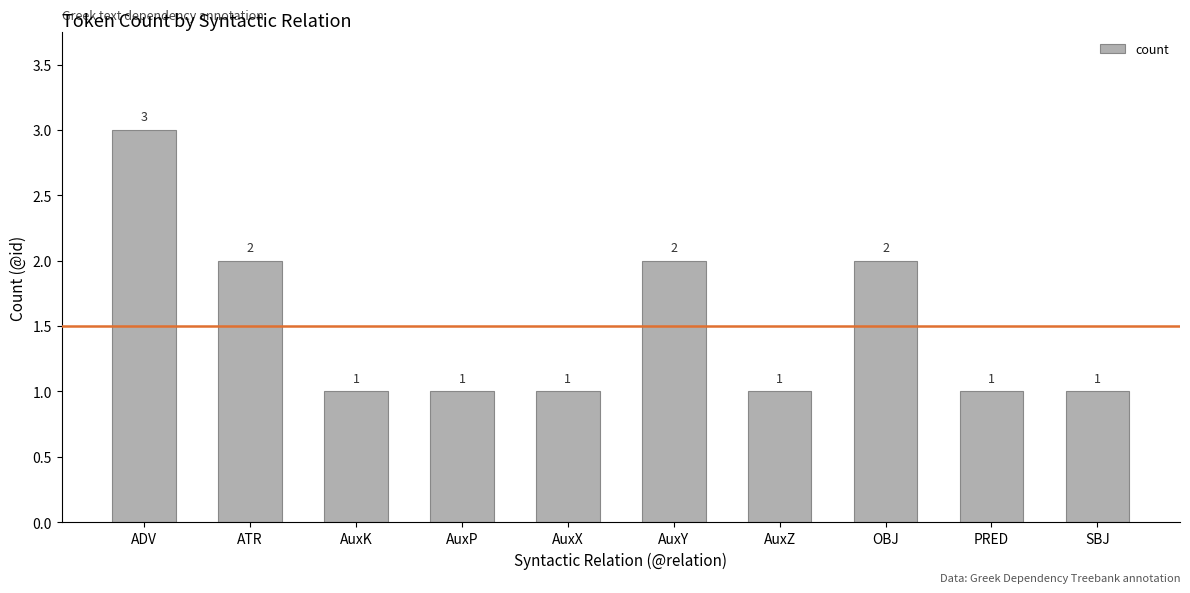

Which has a higher value, AuxY or AuxZ?

AuxY